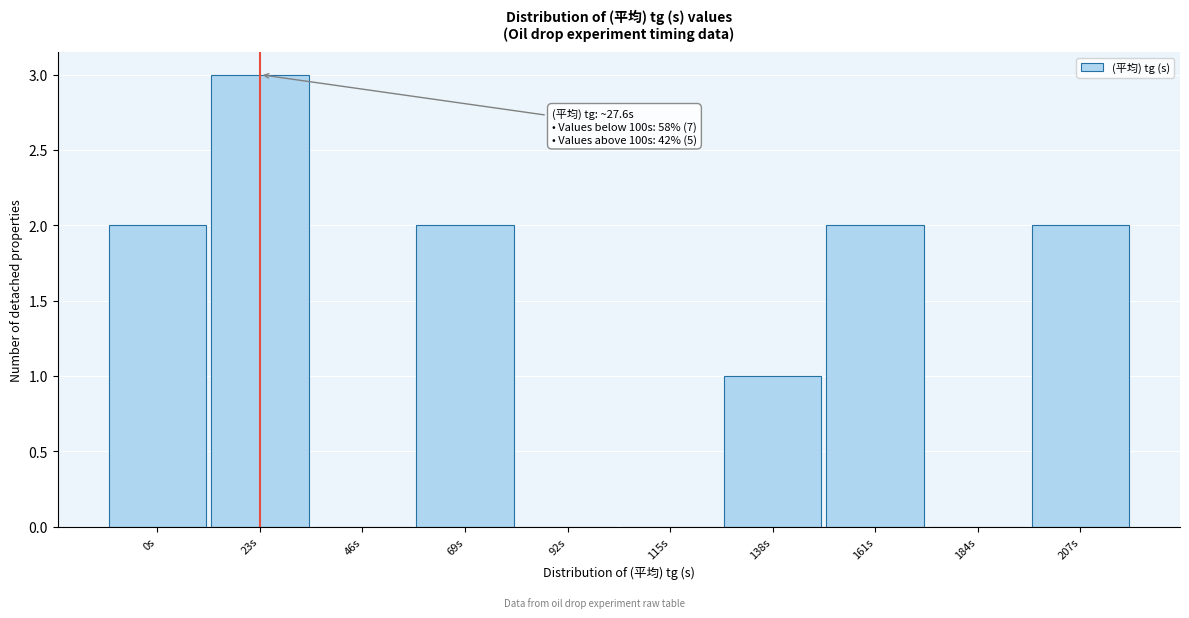

Reading right to left, what are all the values shown in this chart?

207s=2	184s=0	161s=2	138s=1	115s=0	92s=0	69s=2	46s=0	23s=3	0s=2